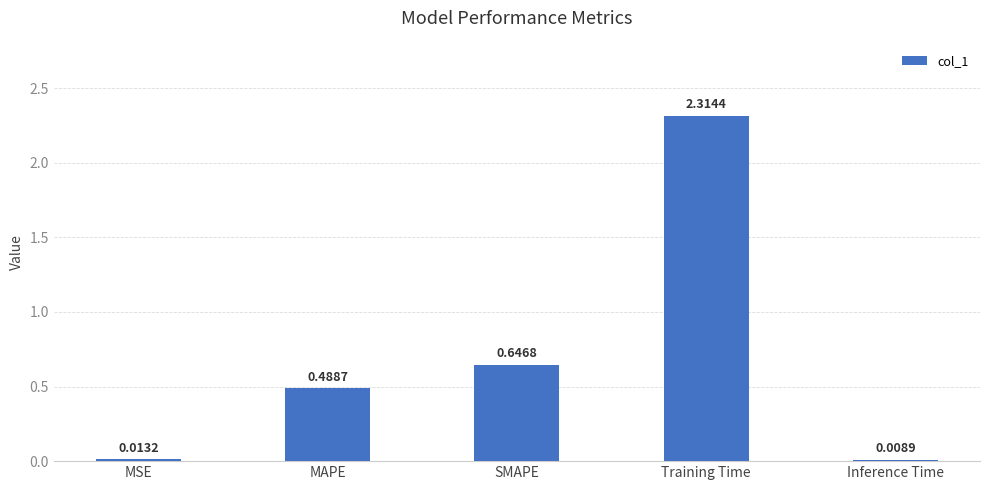

What is the label of the 4th bar from the left?

Training Time